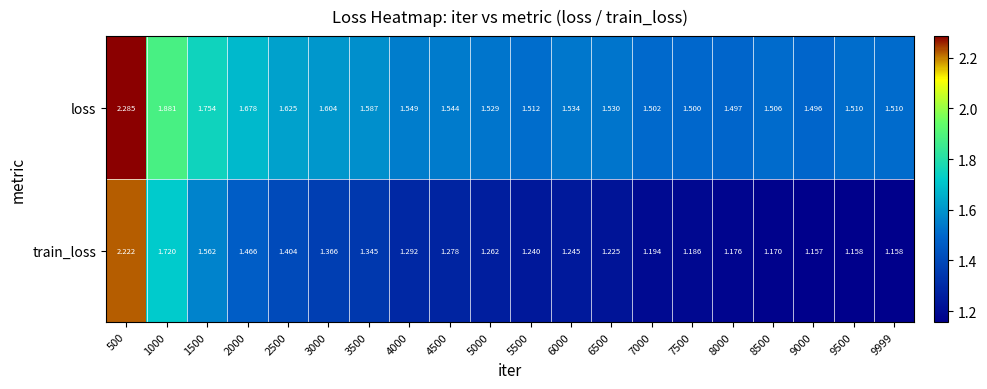

Between 2500 and 6500, which series saw the biggest shift?

train_loss